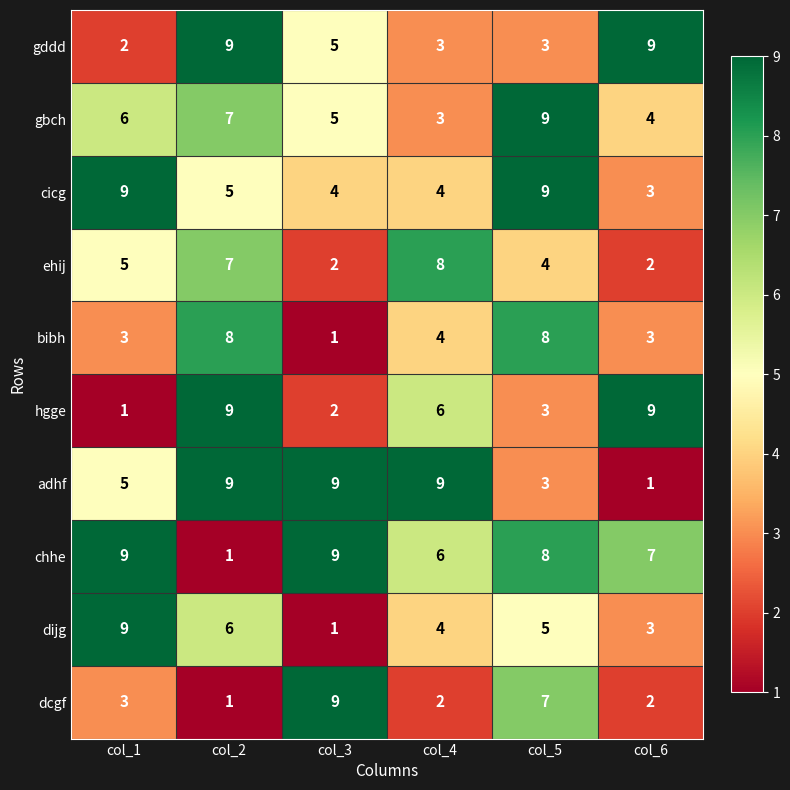

What is the lowest value of the cicg series?

3